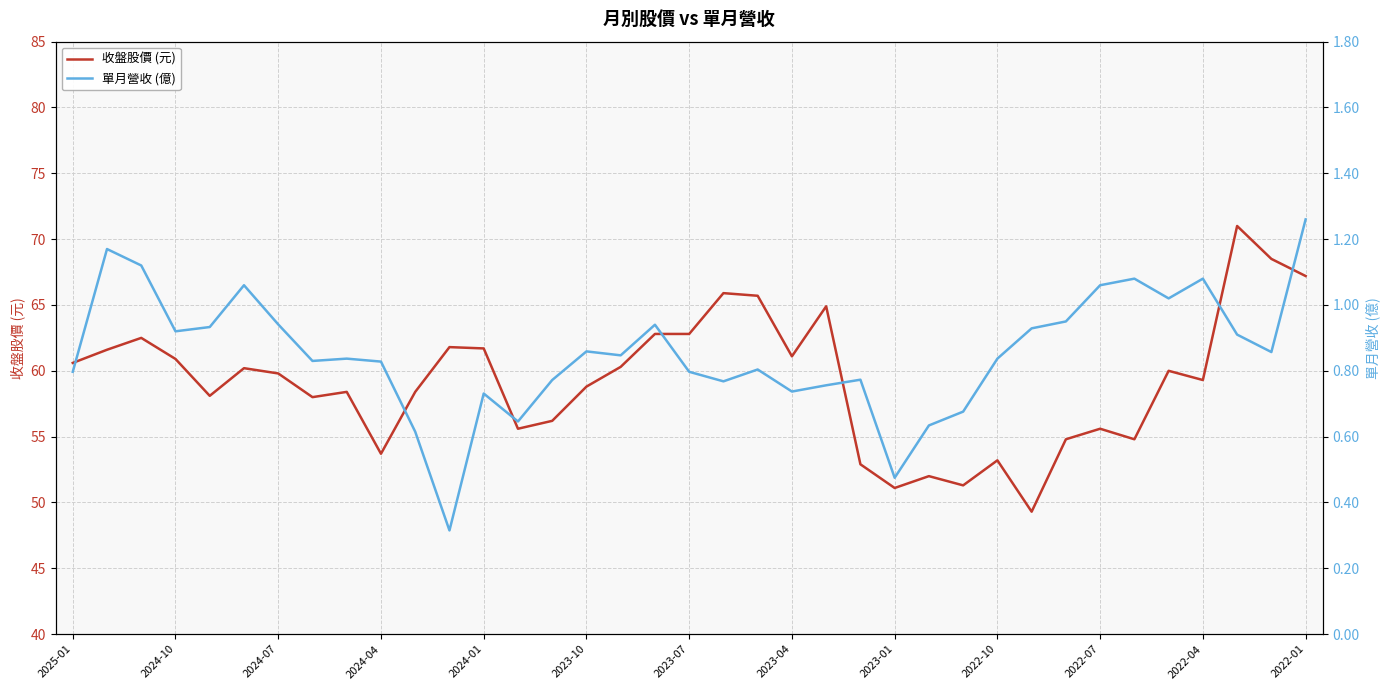

What is the maximum value for 收盤股價 (元)?

71.0